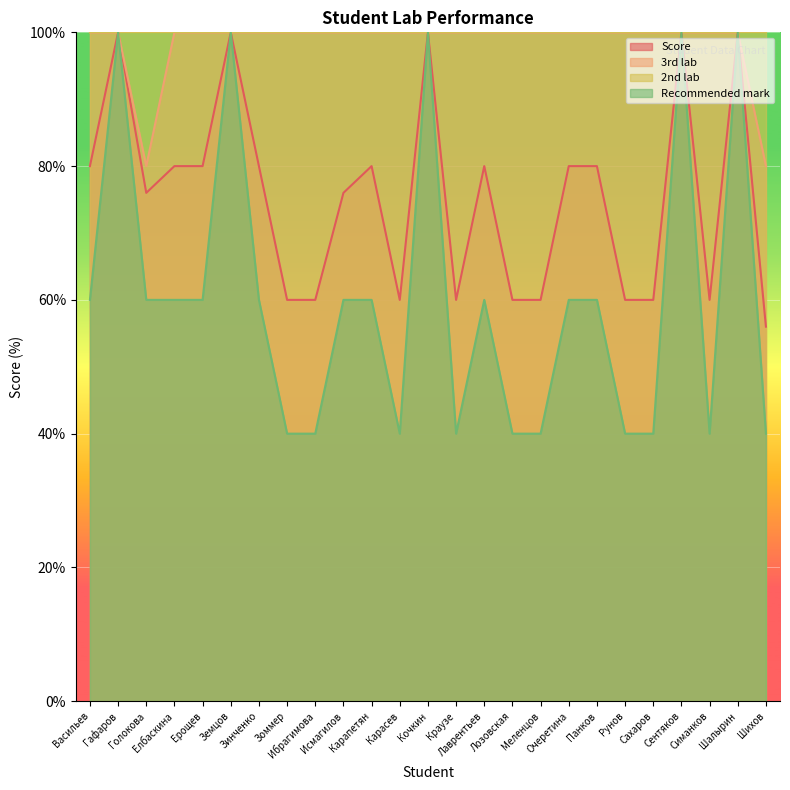

What is the approximate value of Score at Кочкин?

100.0